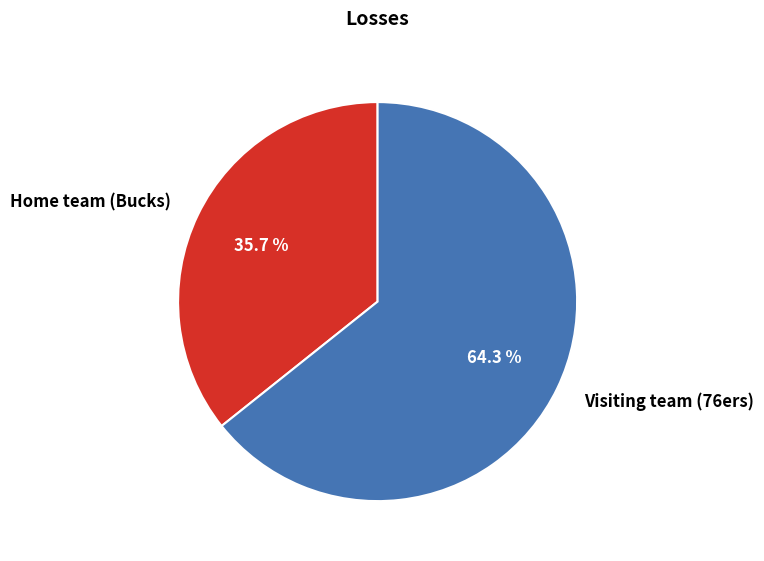

How many segments does this pie chart have?

2